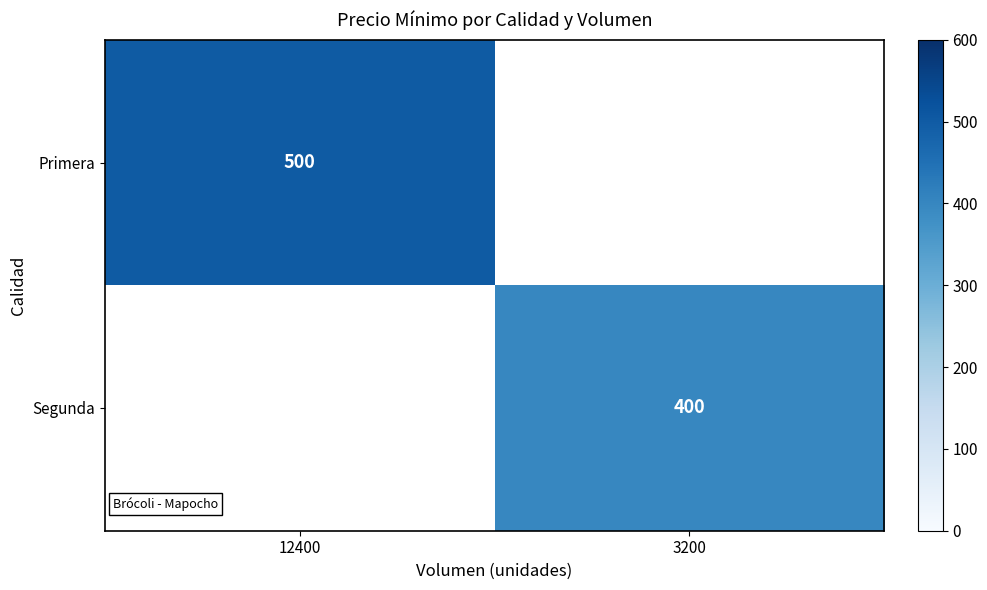

The value of Segunda at 3200 is 262. True or false?

False